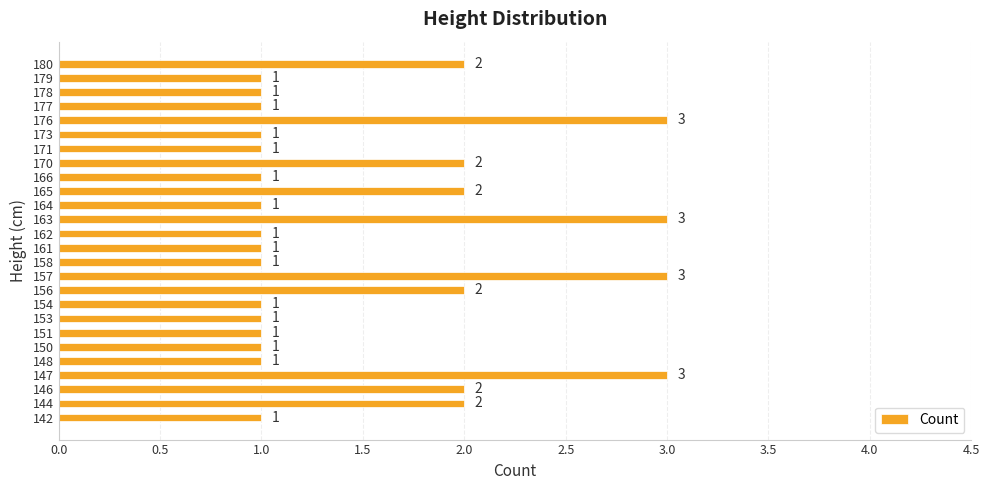

What is the greatest value displayed?

3